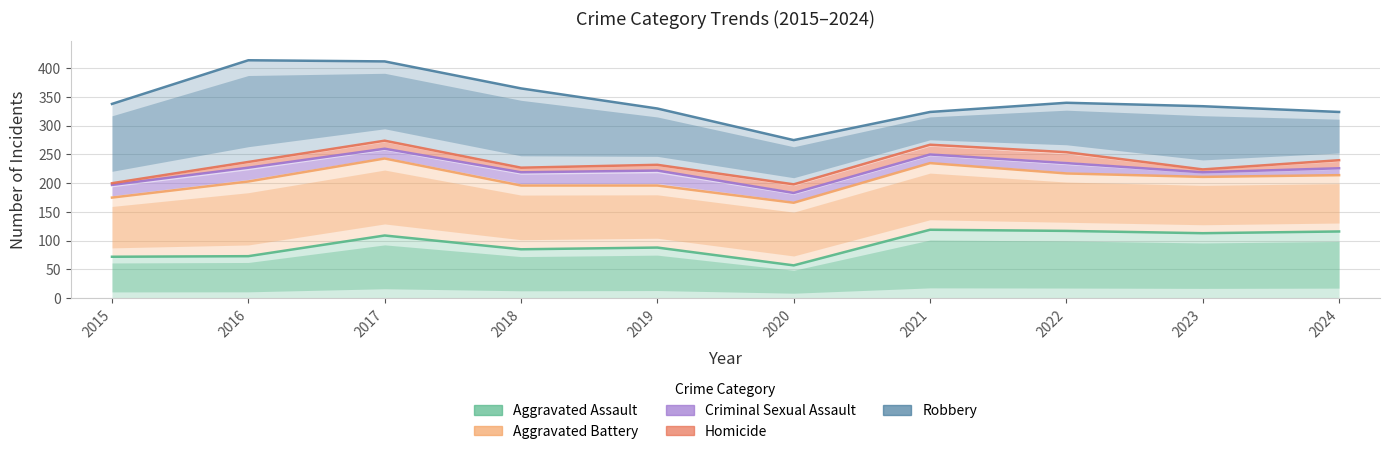

Where is Aggravated Battery nearest to the value 204?

2016